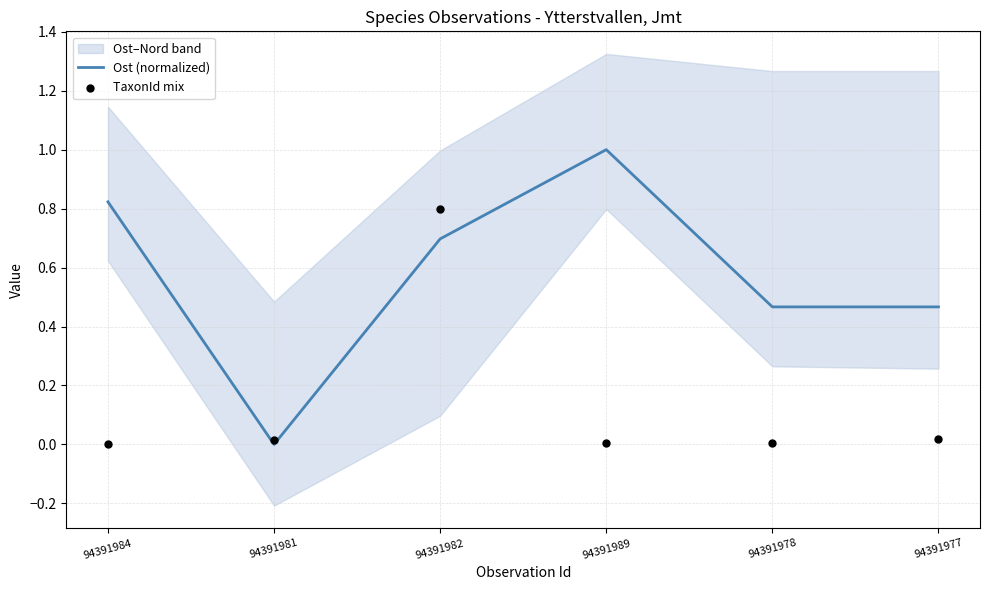

What is the total value across all series at 94391982?

1.5